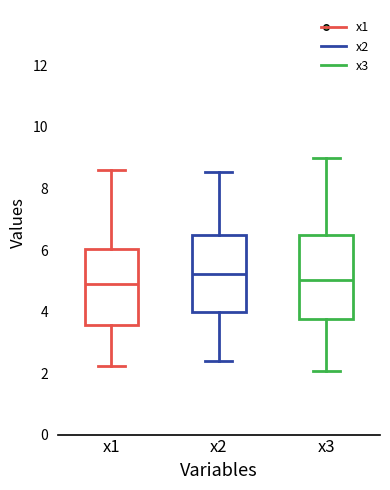

Which box is the tallest, from its lower edge to its upper edge?

x3